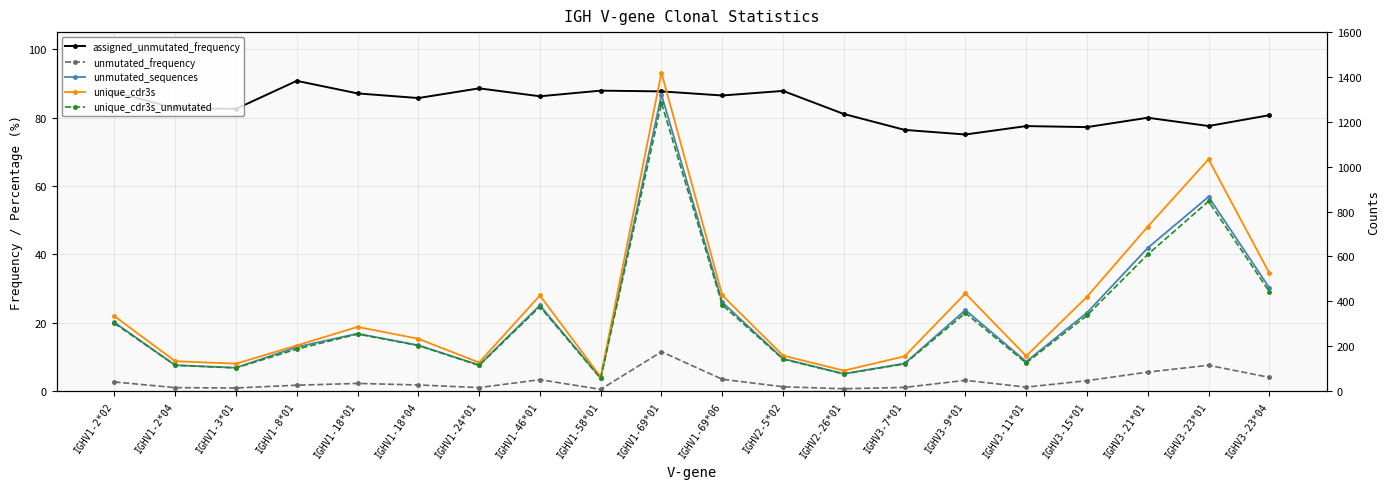

True or false: unmutated_sequences has more than 2 interior local peaks.

True